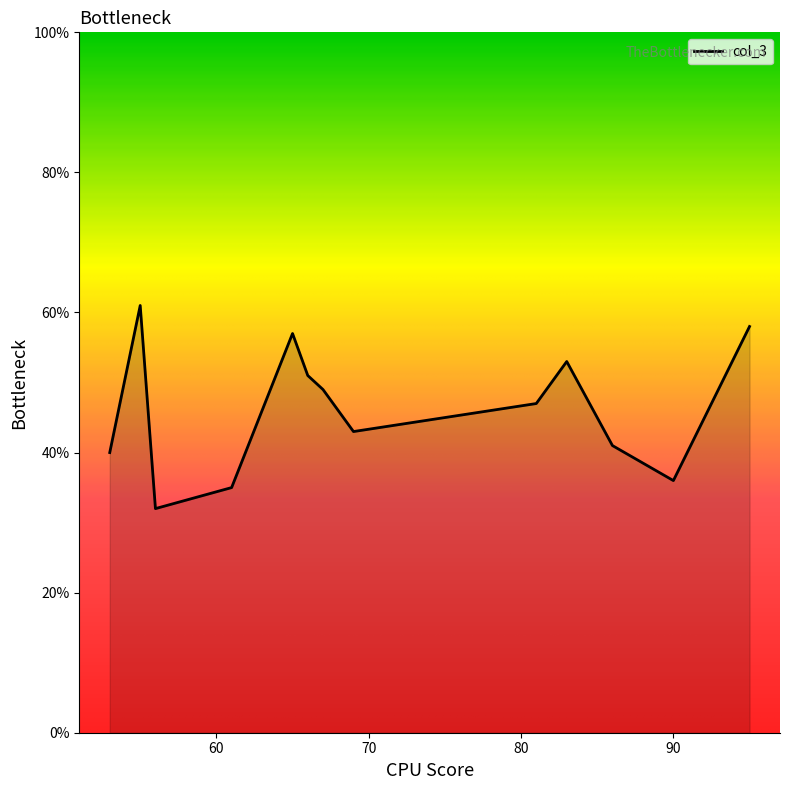

True or false: there are more than 1 points higher than both neighbors.

True